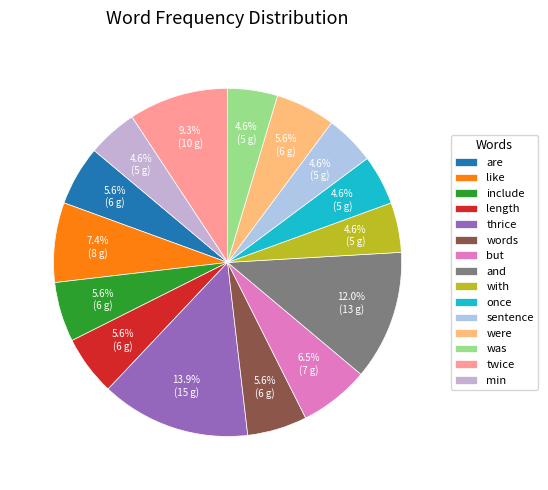

Is there a majority slice in this chart?

No